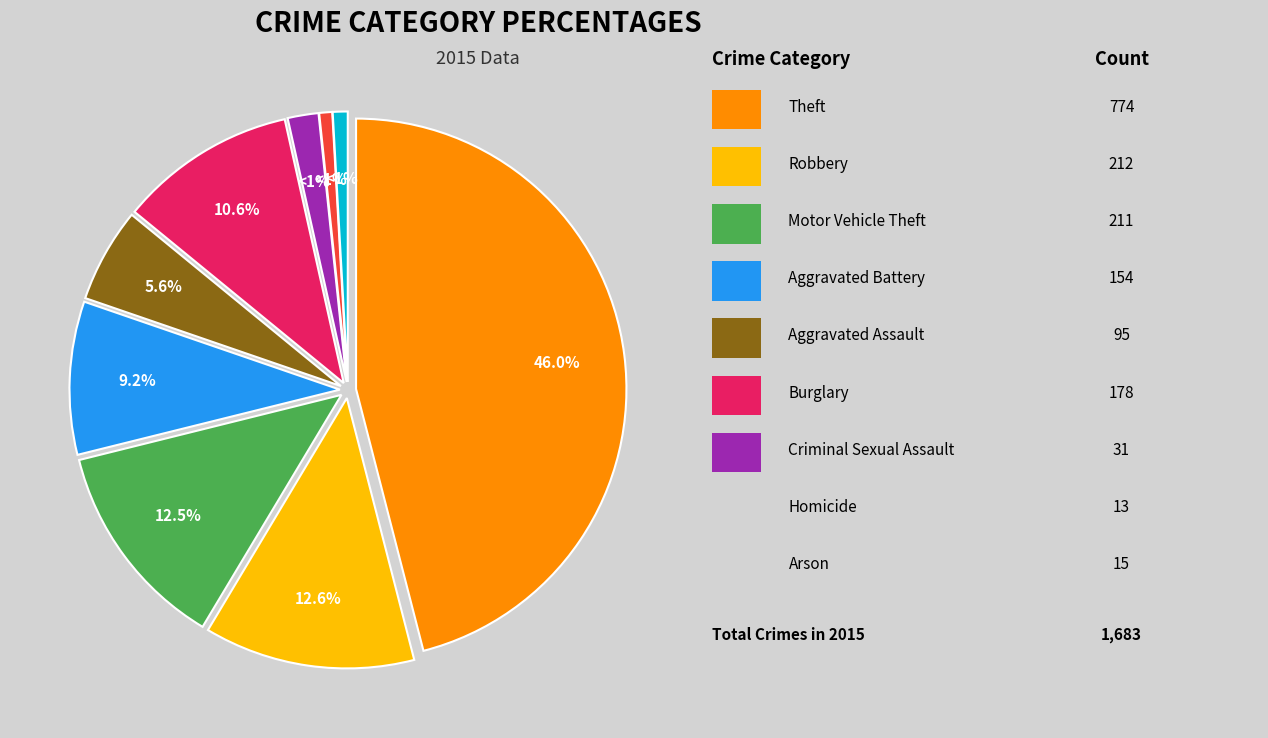

Rank the categories by value from highest to lowest.

Theft, Robbery, Motor Vehicle Theft, Burglary, Aggravated Battery, Aggravated Assault, Criminal Sexual Assault, Arson, Homicide